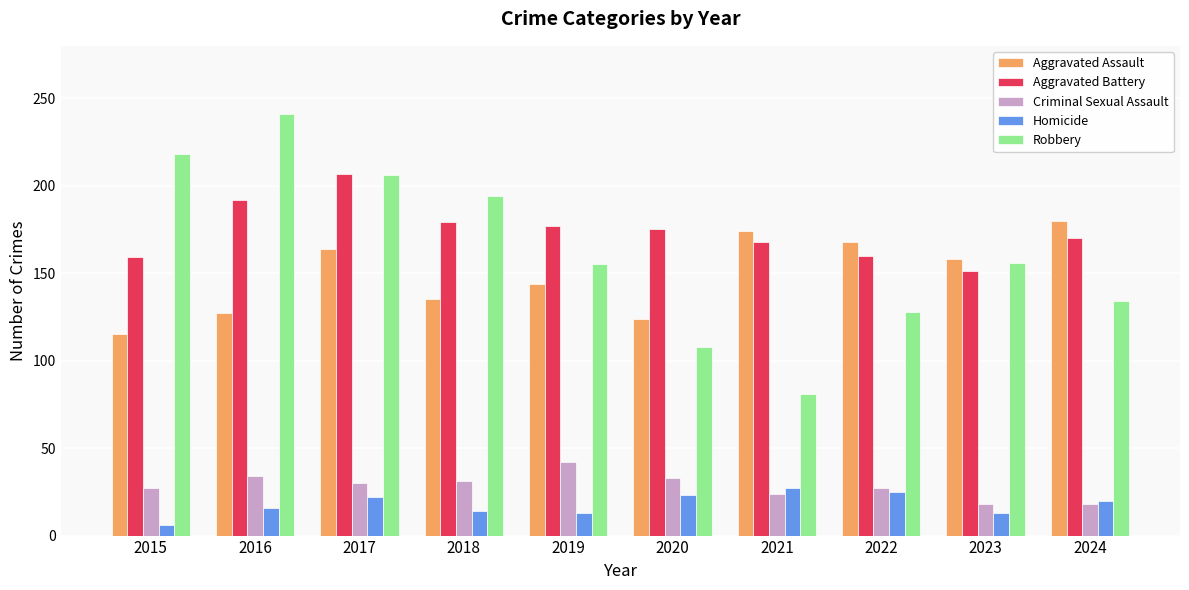

Which series has the largest total across all categories?

Aggravated Battery